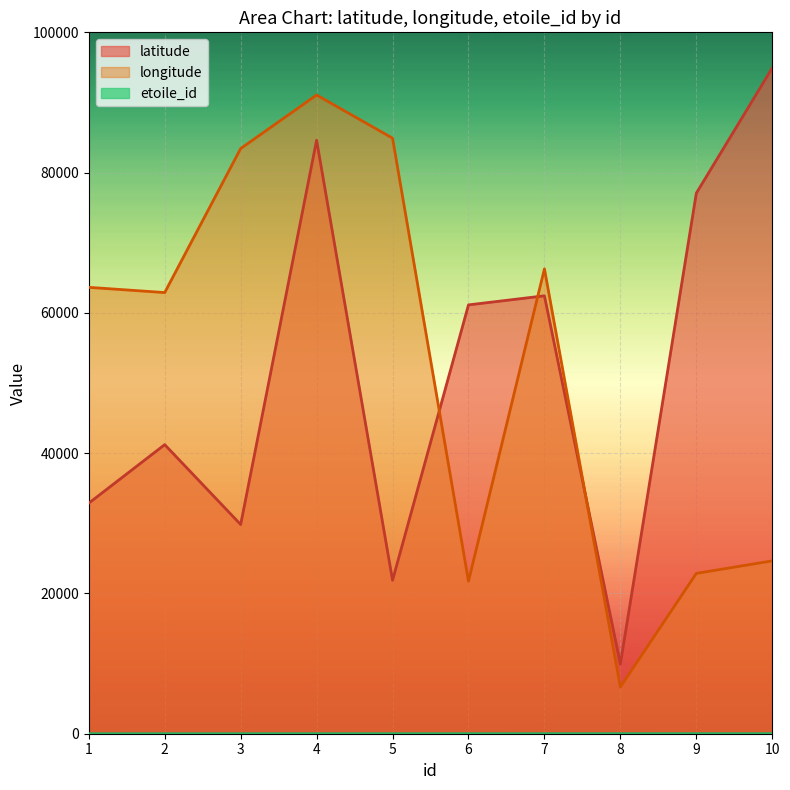

True or false: etoile_id has more than 1 points higher than both neighbors.

False